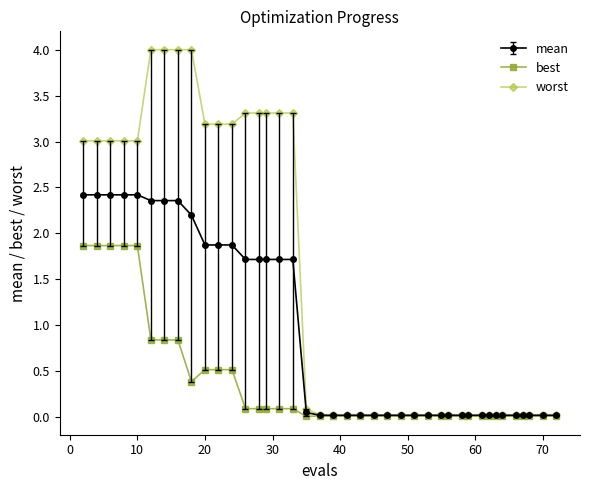

What are all the series names shown in the legend?

mean, best, worst